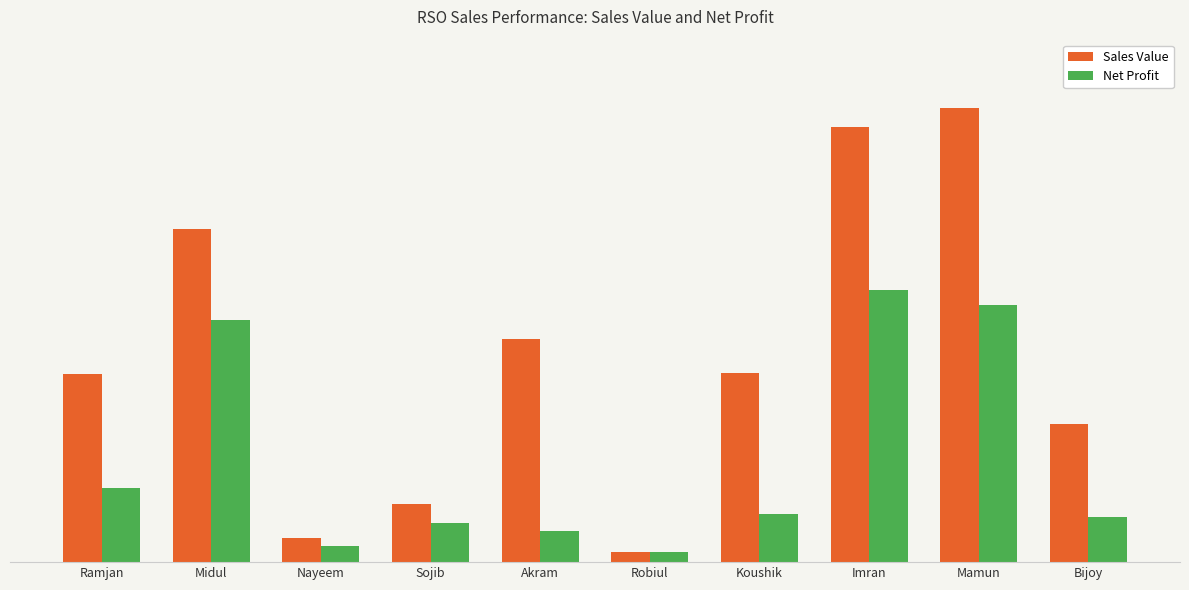

Does the chart contain any negative values?

No